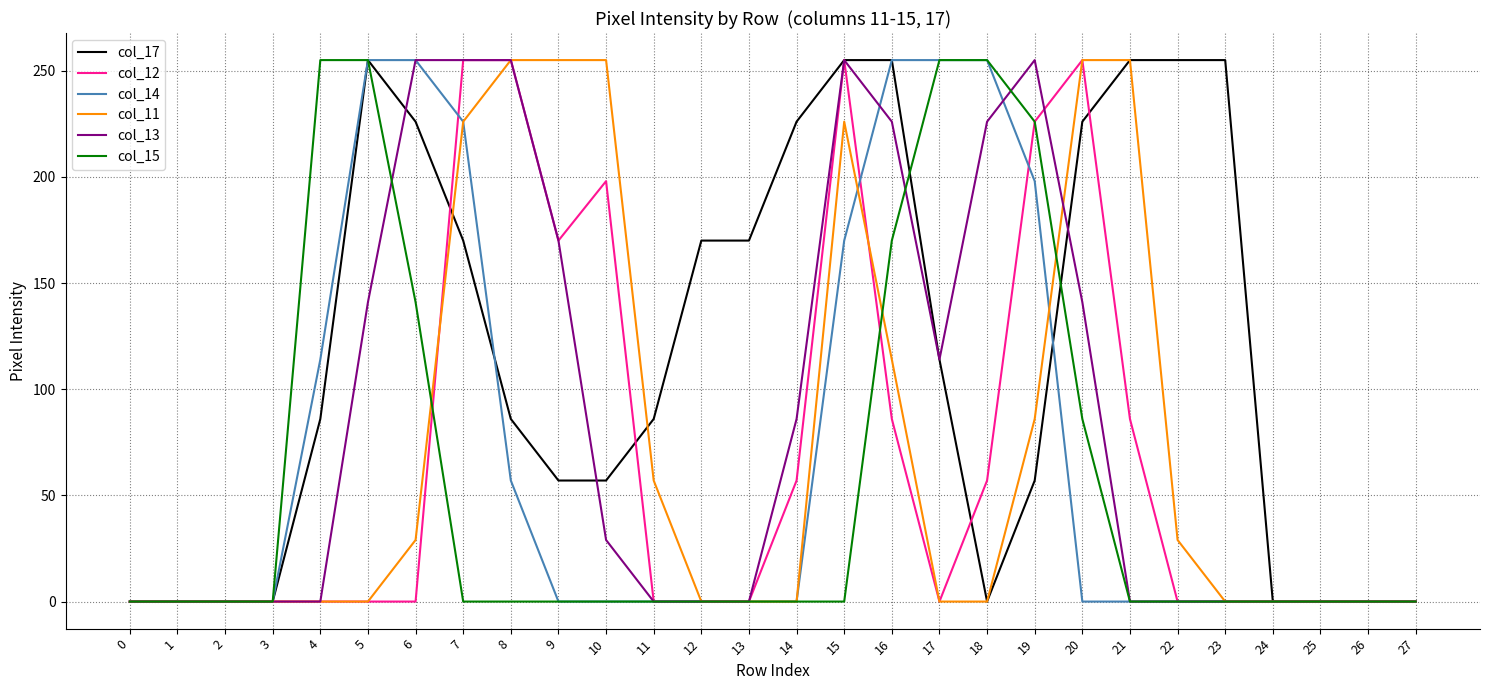

Reading left to right, what are all the values shown in this chart?

col_17: 0	0	0	0	86	255	226	170	86	57	57	86	170	170	226	255	255	114	0	57	226	255	255	255	0	0	0	0
col_12: 0	0	0	0	0	0	0	255	255	170	198	0	0	0	57	255	86	0	57	226	255	86	0	0	0	0	0	0
col_14: 0	0	0	0	114	255	255	226	57	0	0	0	0	0	0	170	255	255	255	198	0	0	0	0	0	0	0	0
col_11: 0	0	0	0	0	0	29	226	255	255	255	57	0	0	0	226	114	0	0	86	255	255	29	0	0	0	0	0
col_13: 0	0	0	0	0	141	255	255	255	170	29	0	0	0	86	255	226	114	226	255	141	0	0	0	0	0	0	0
col_15: 0	0	0	0	255	255	141	0	0	0	0	0	0	0	0	0	170	255	255	226	86	0	0	0	0	0	0	0